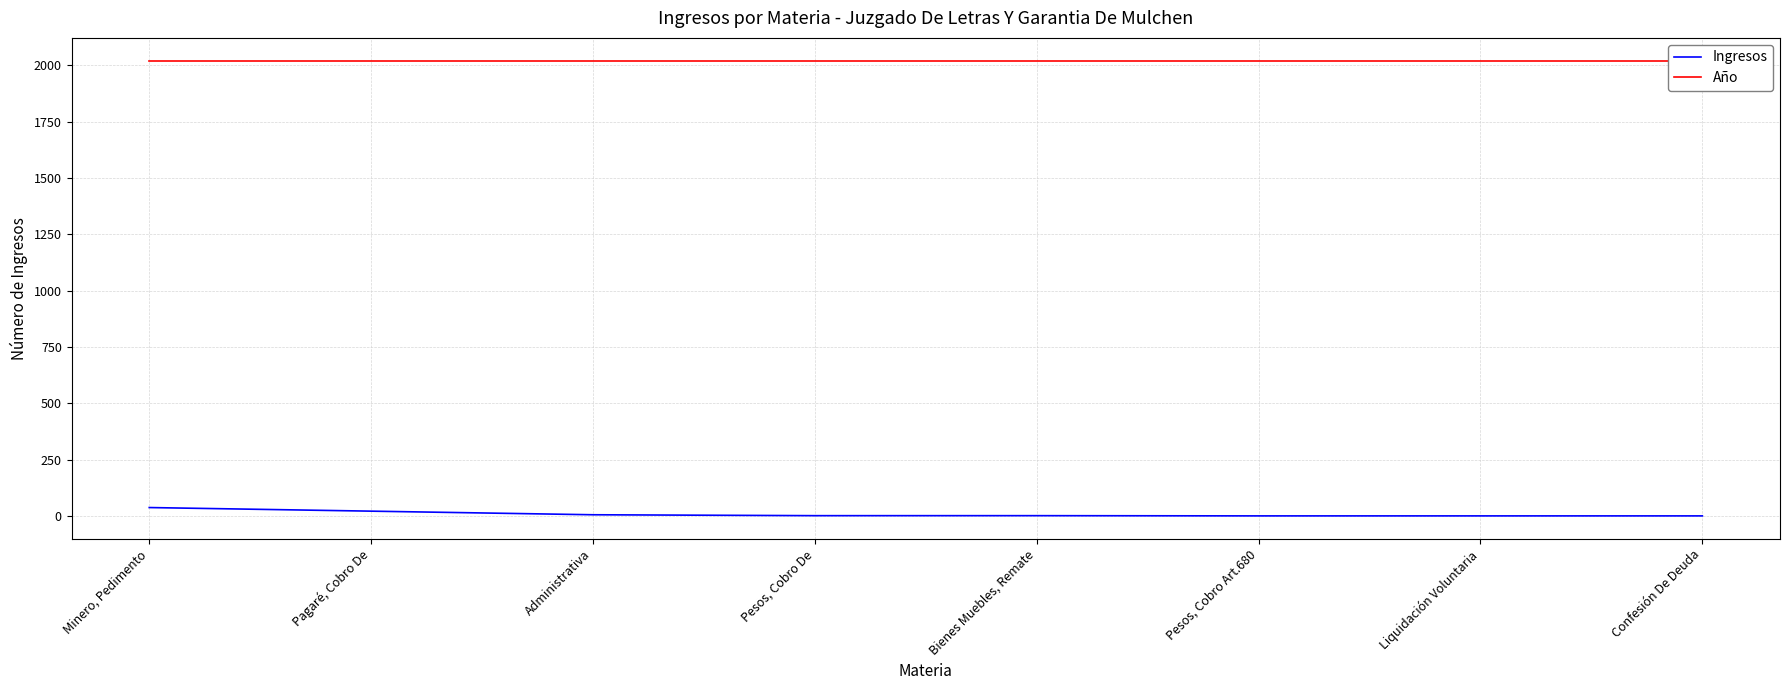

Rank the series by their average value, from highest to lowest.

Año, Ingresos